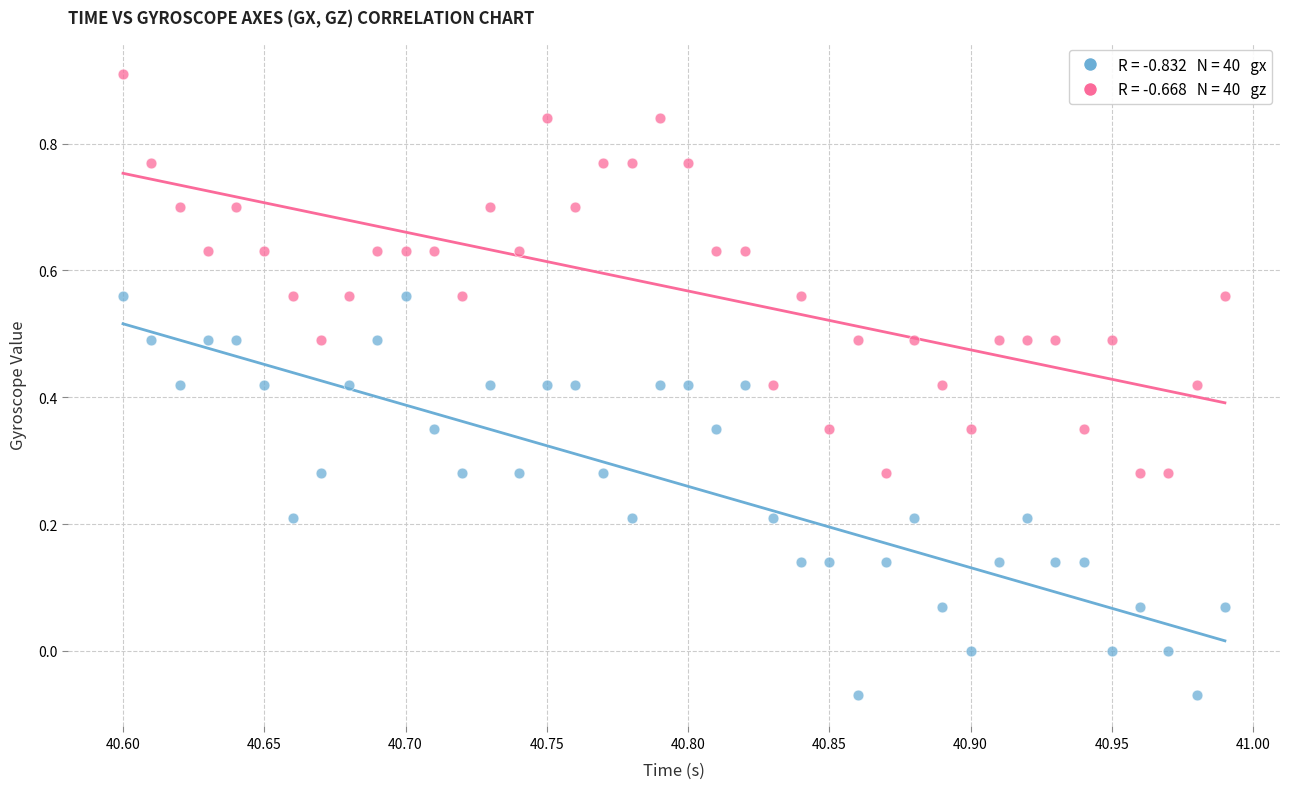

Across all data points, what is the range of Y values (max minus min)?

1.0